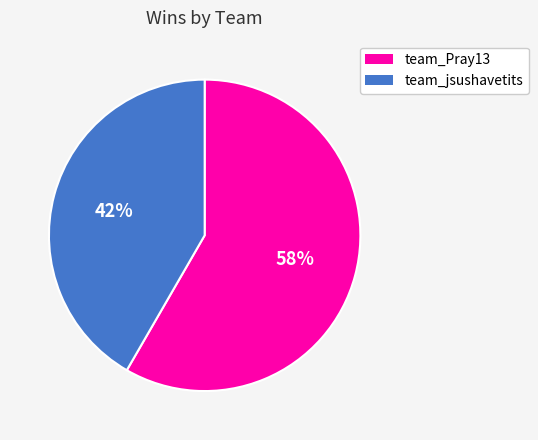

To the nearest percent, what is the combined percentage of team_Pray13 and team_jsushavetits?

100%